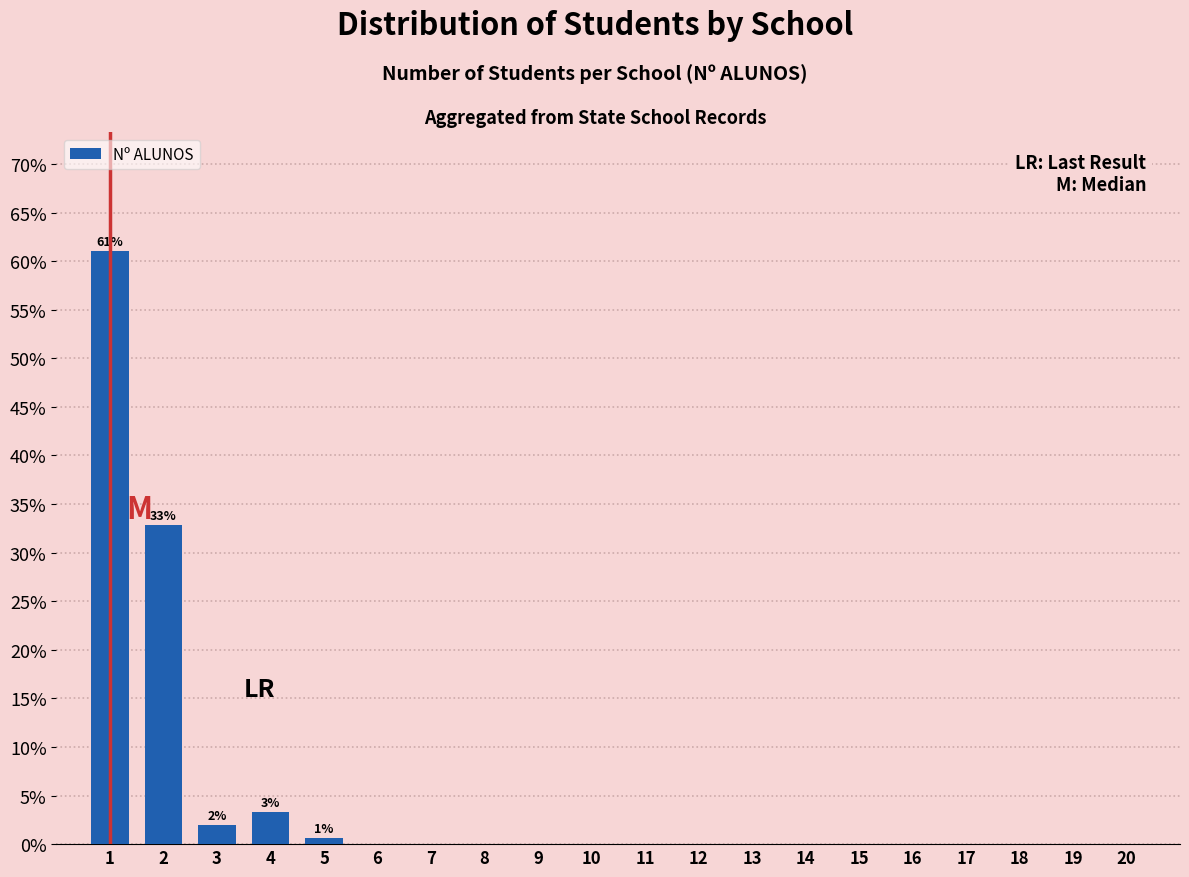

Over which range of the x-axis is the bar tallest?

0.5 to 1.5